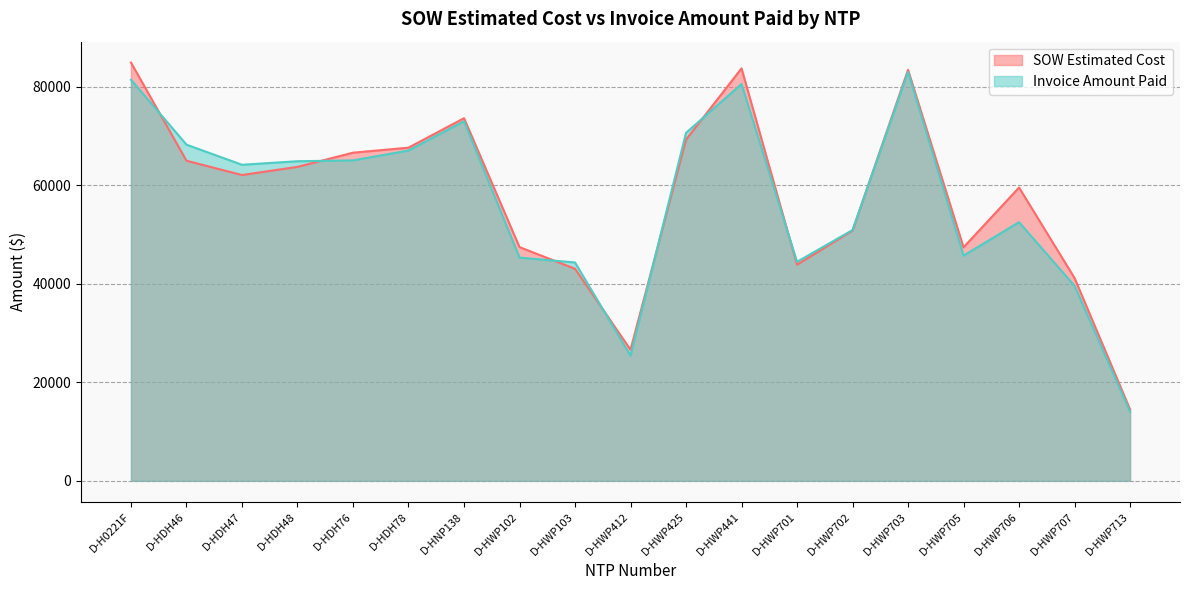

What is the sum of all Invoice Amount Paid values?

1080657.0